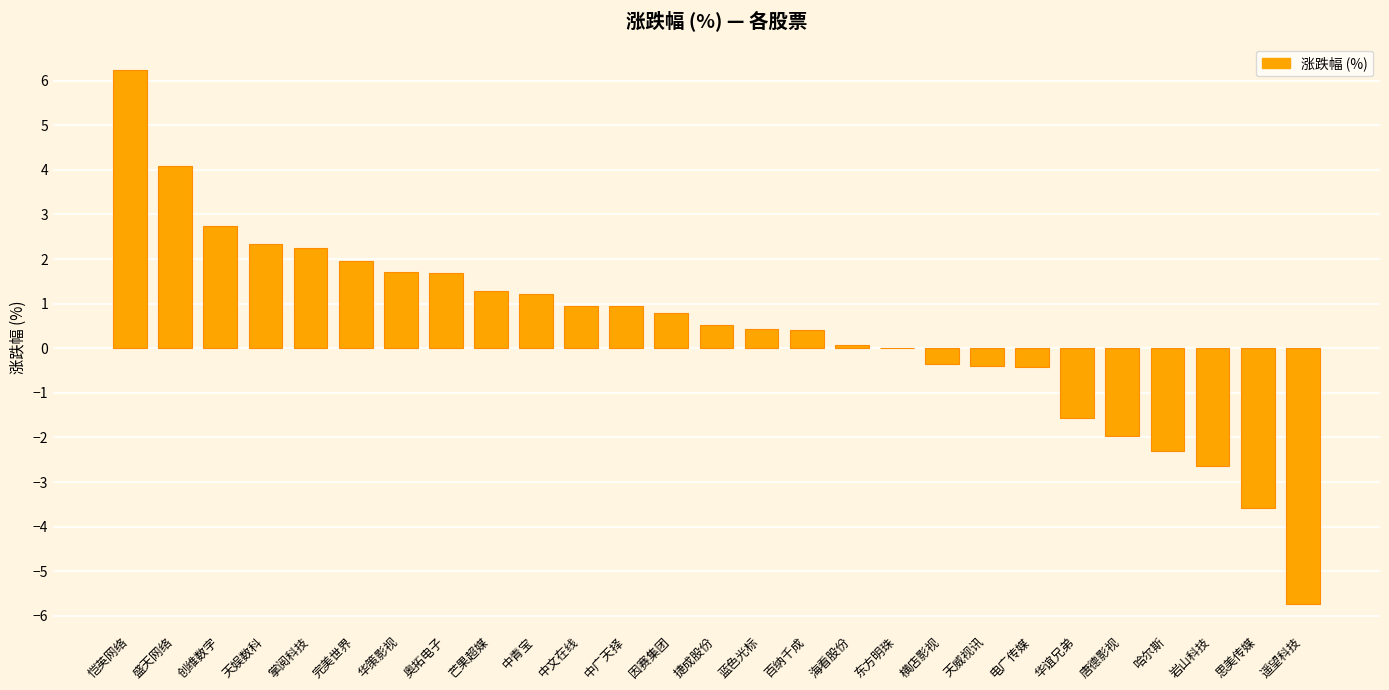

What is the sum of the values at 哈尔斯 and 中广天择?

-1.4